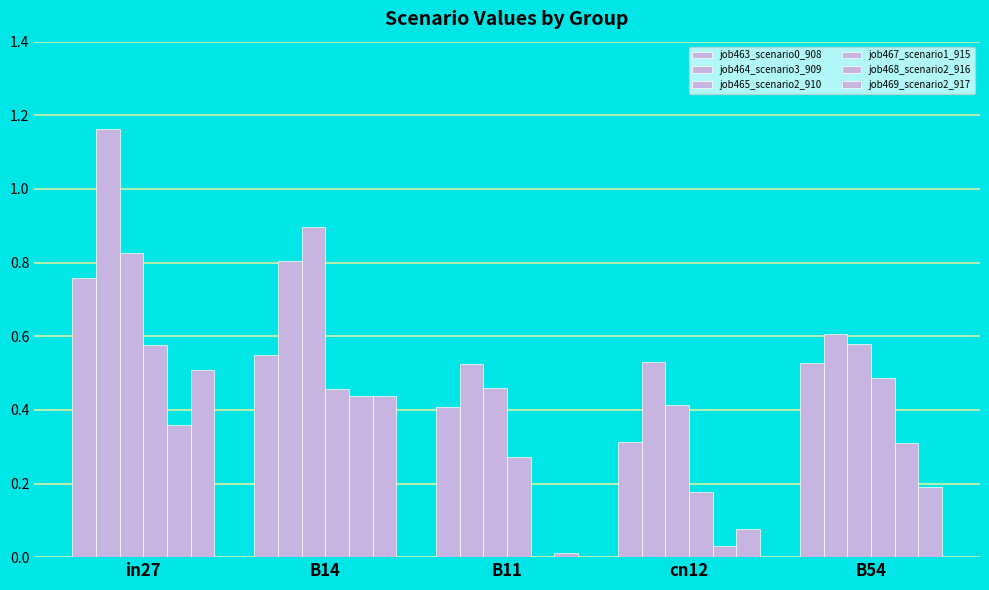

Does the chart contain stacked bars?

No